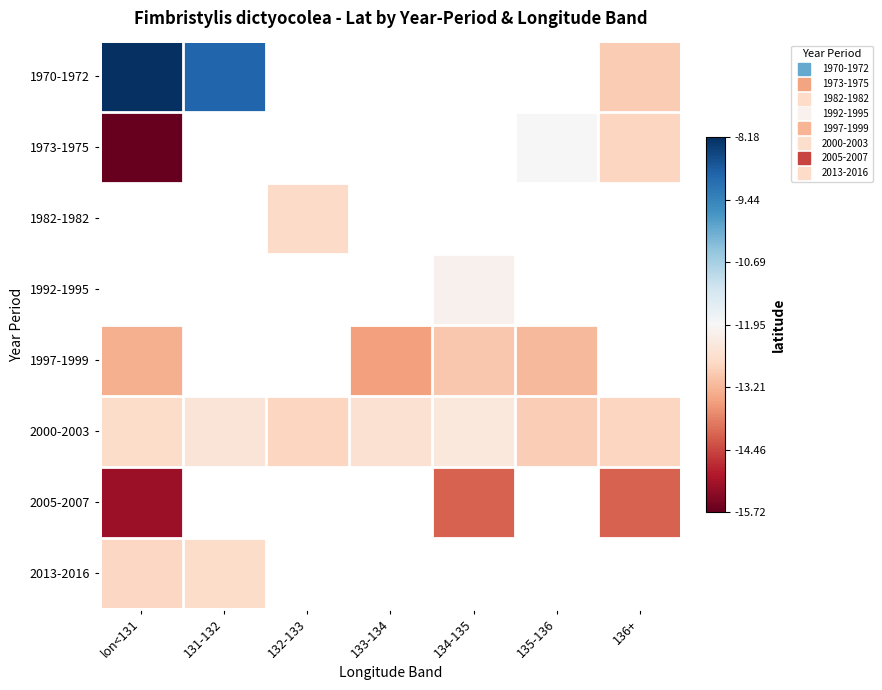

Rank the series by their maximum value, from lowest to highest.

1973-1975, 1982-1982, 1992-1995, 2005-2007, 1997-1999, 2013-2016, 2000-2003, 1970-1972